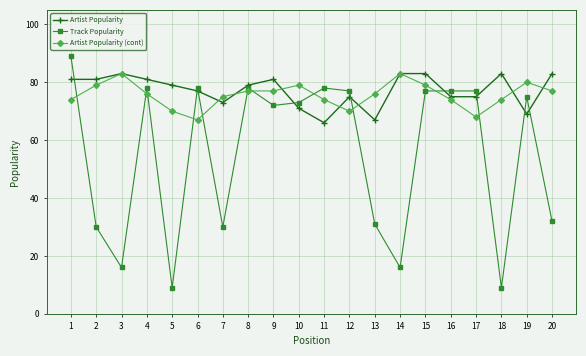

Which series has the largest total across all categories?

Artist Popularity